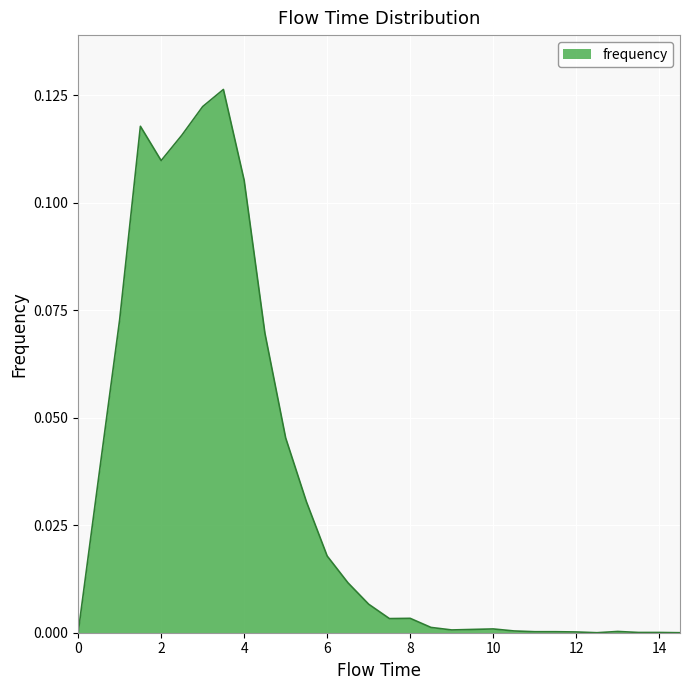

What is the difference between the maximum and minimum values?

0.1